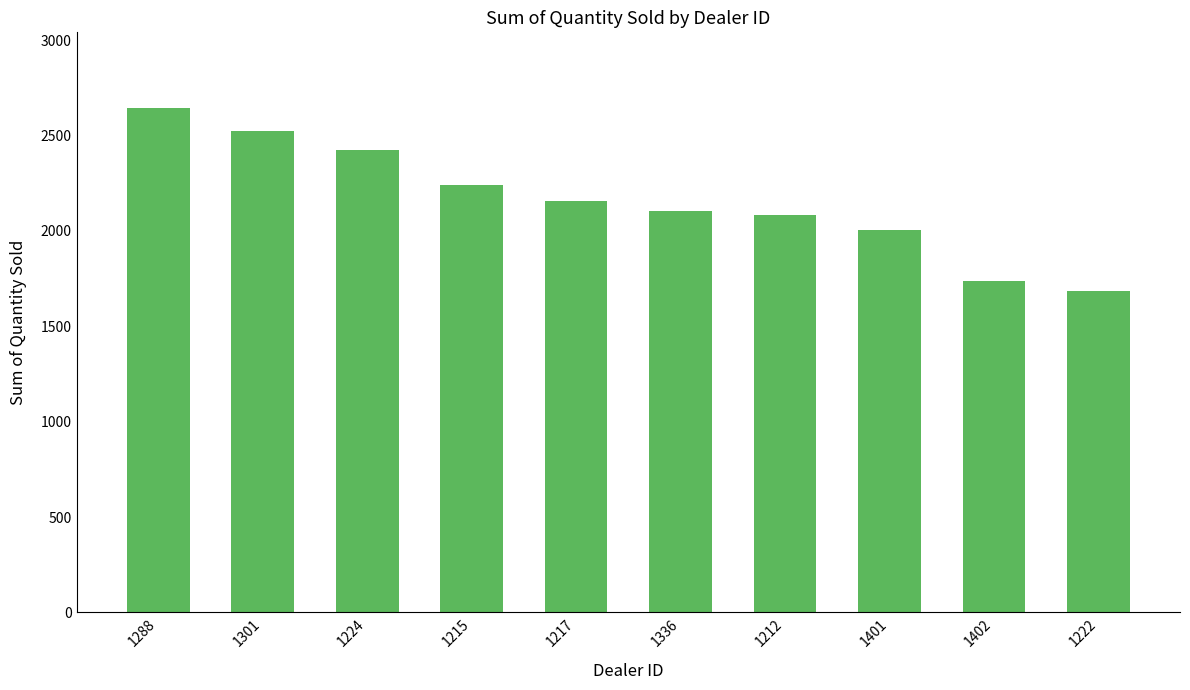

What position from the left is 1215?

4